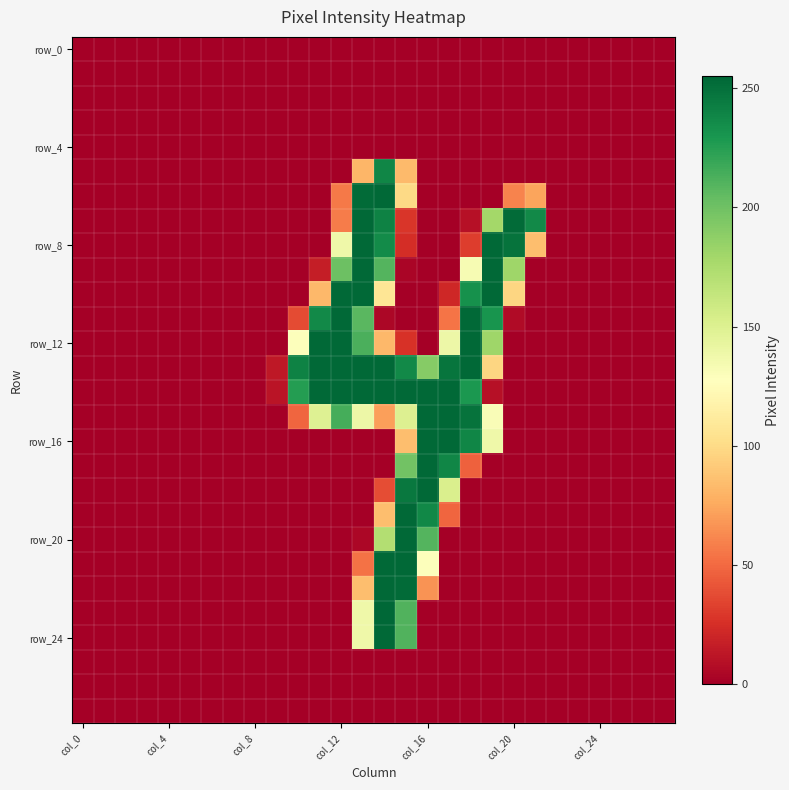

What is the maximum value shown in the chart?

255